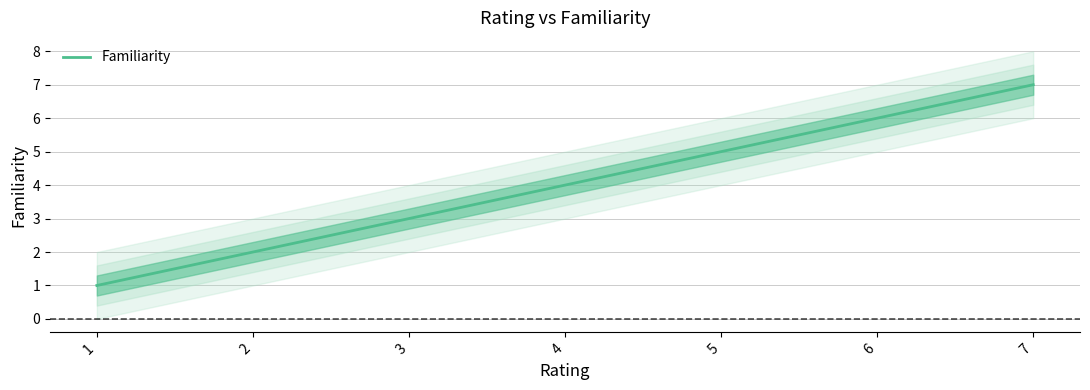

Which has a higher value, 3 or 5?

5